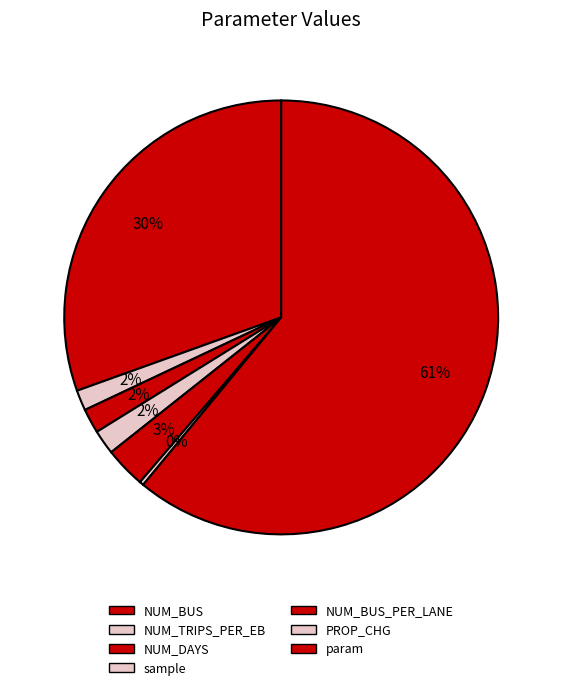

What is the smallest slice in the pie chart?

PROP_CHG